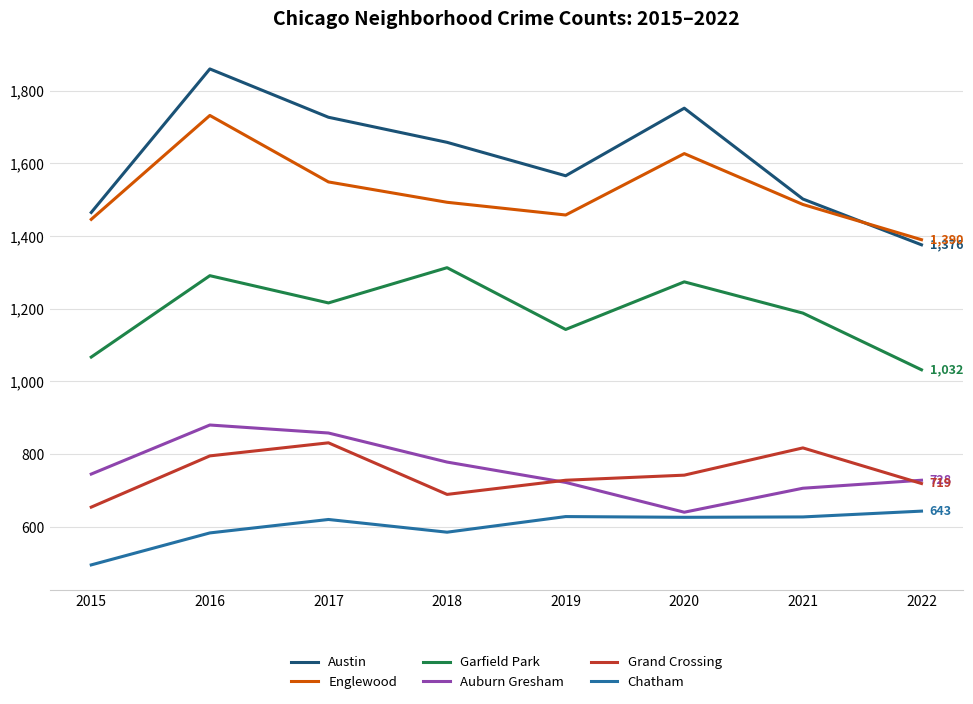

In Auburn Gresham, how many points are higher than both neighbors (excluding endpoints)?

1